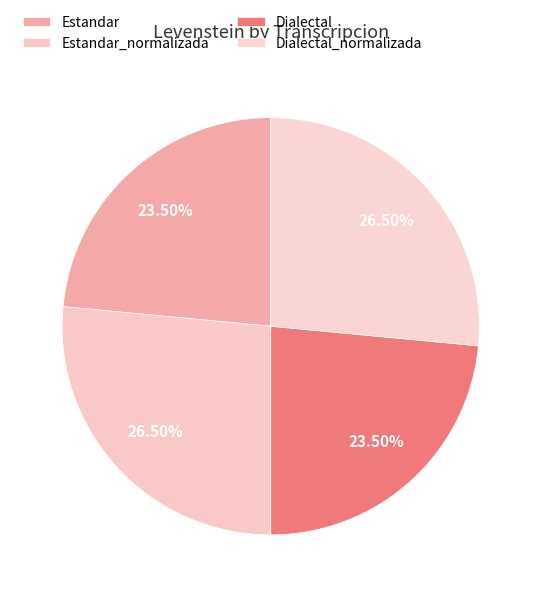

Count the number of slices in the pie.

4